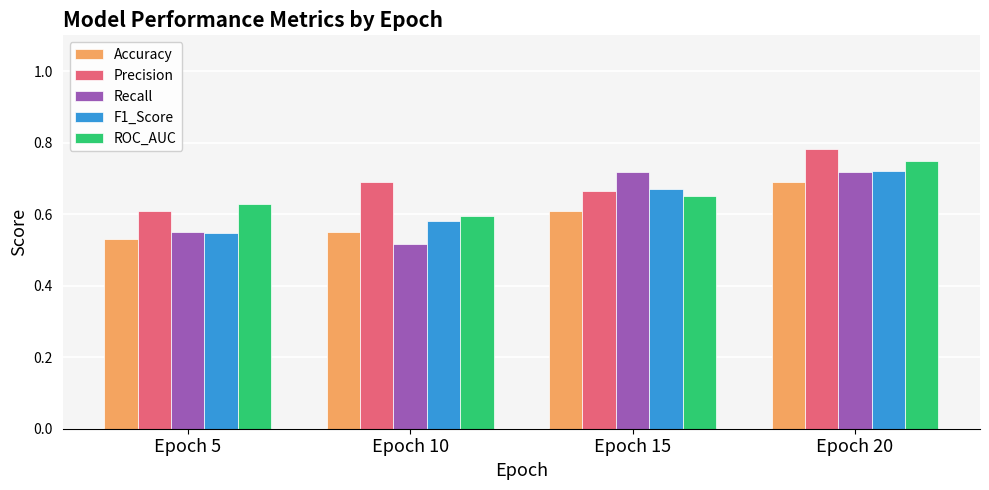

Which category has the highest value across all series?

Epoch 20